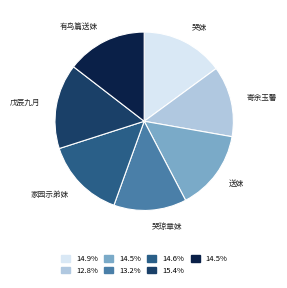

Count the number of slices in the pie.

7